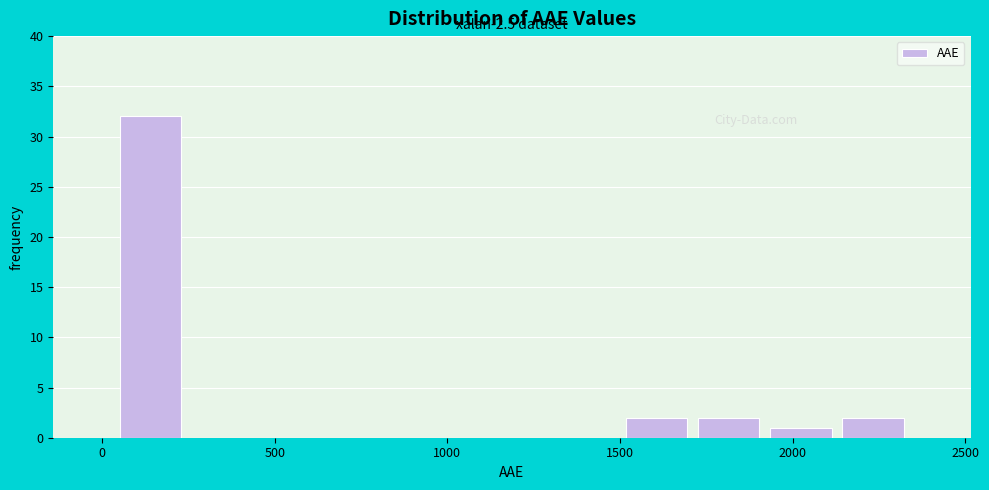

Which range on the x-axis has the tallest bar?

50 to 250